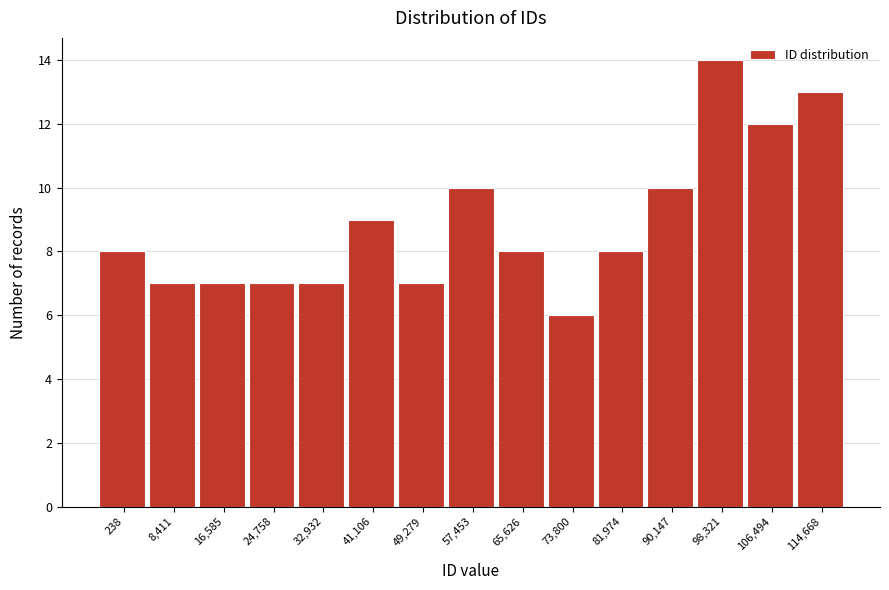

Reading right to left, list all the values displayed in this chart.

13	12	14	10	8	6	8	10	7	9	7	7	7	7	8